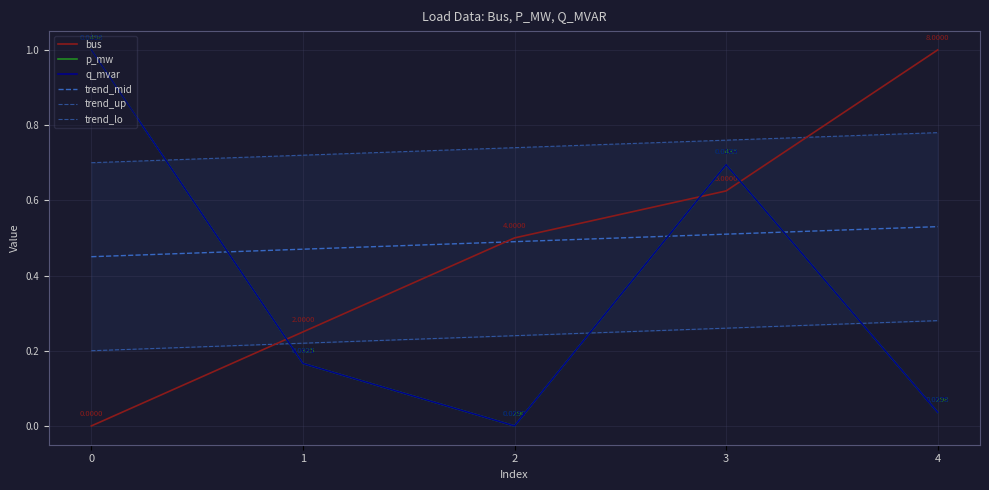

Where is the first local maximum for p_mw?

3